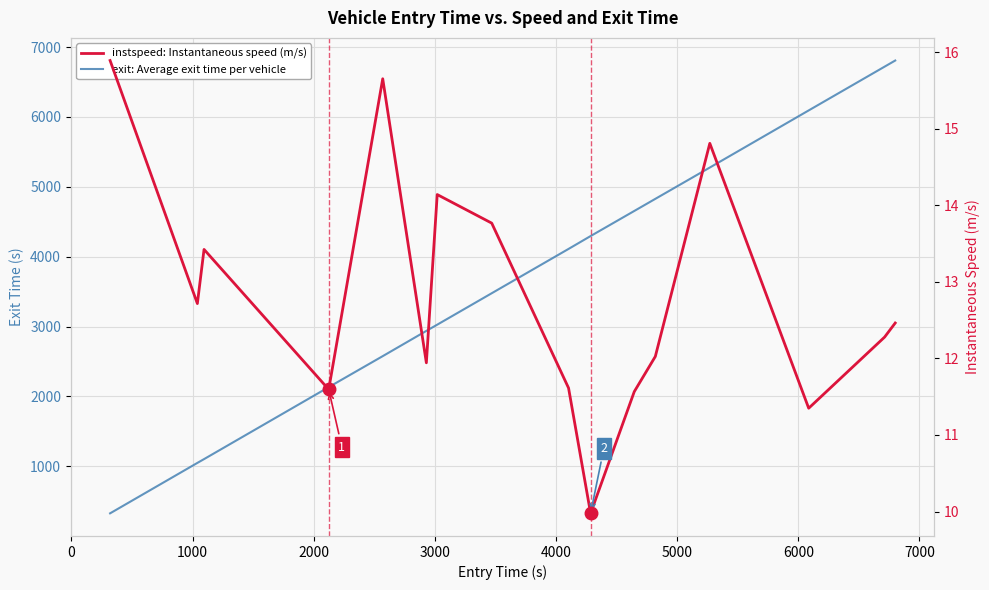

True or false: instspeed: Instantaneous speed (m/s) and exit: Average exit time per vehicle intersect in this chart.

False